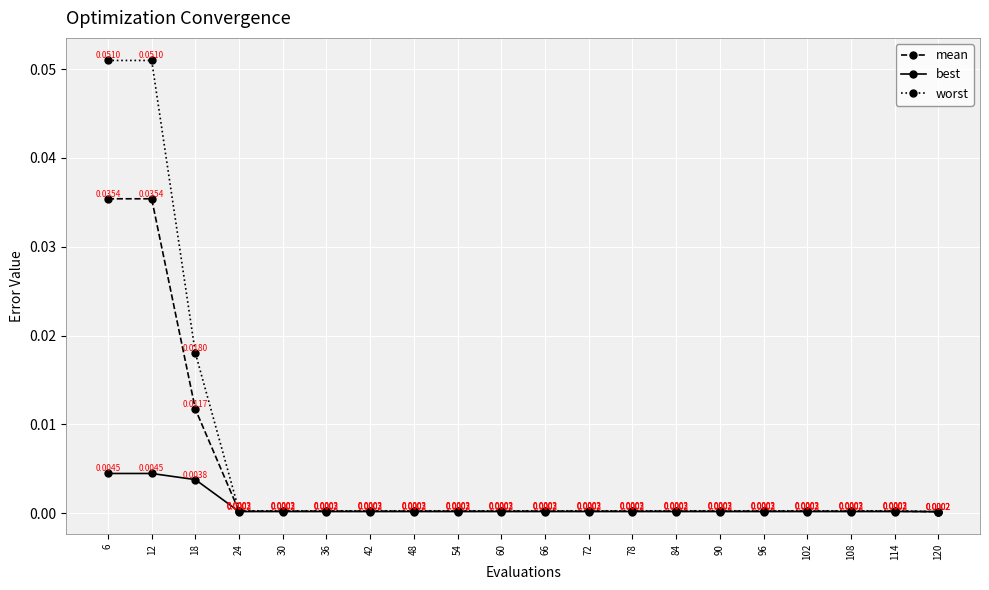

Between 6 and 24, which series saw the biggest shift?

worst